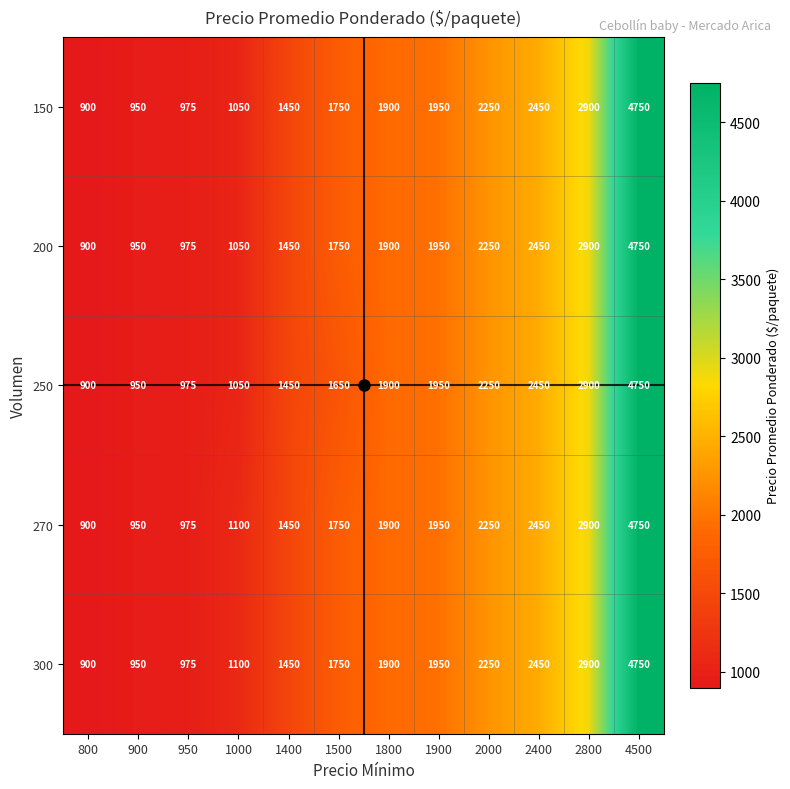

List the labels in order of 250 value, largest first.

4500, 2800, 2400, 2000, 1900, 1800, 1500, 1400, 1000, 950, 900, 800